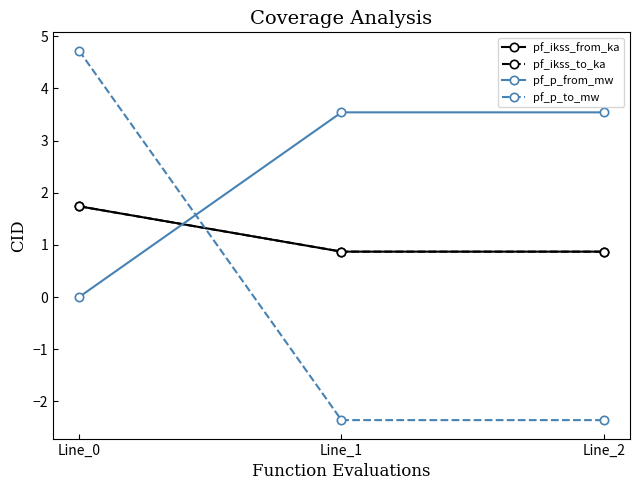

Is this an area chart (filled region under the line)?

No